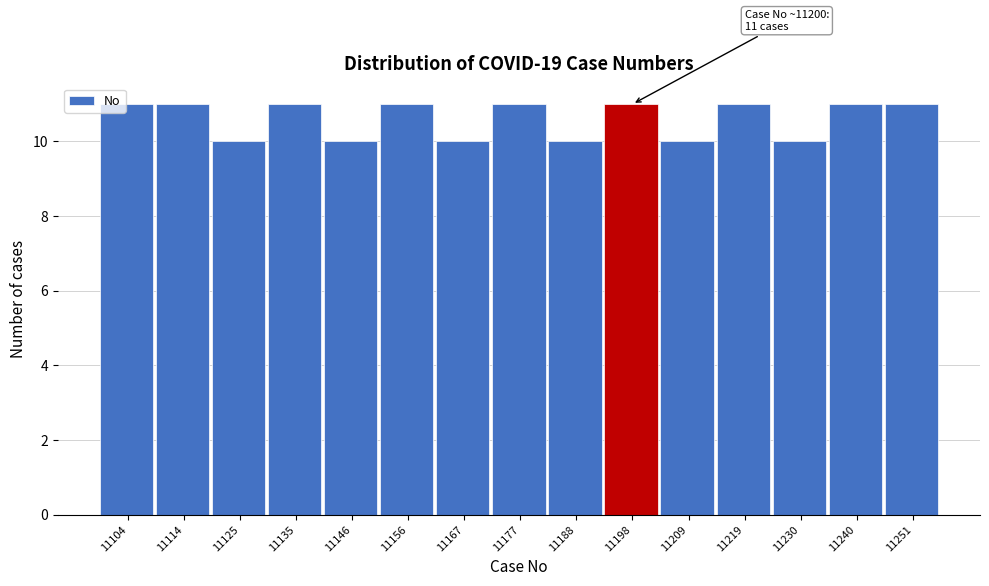

Reading left to right, extract all data points from this chart.

11104=11	11114=11	11125=10	11135=11	11146=10	11156=11	11167=10	11177=11	11188=10	11198=11	11209=10	11219=11	11230=10	11240=11	11251=11